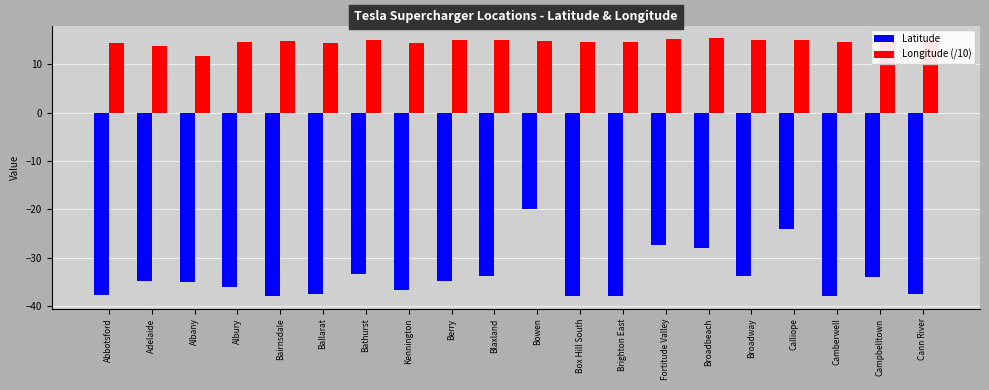

What is the total value across all series at Brighton East?

-23.4